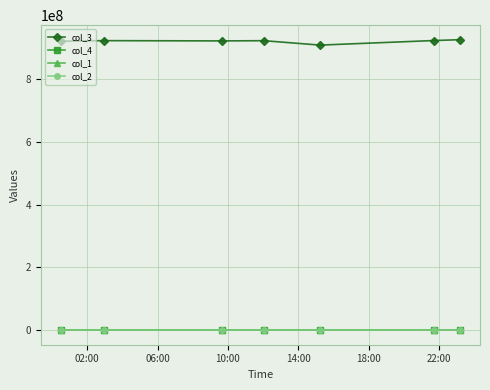

What is the value of the col_3 point at the 1st from the left?

921386080.0